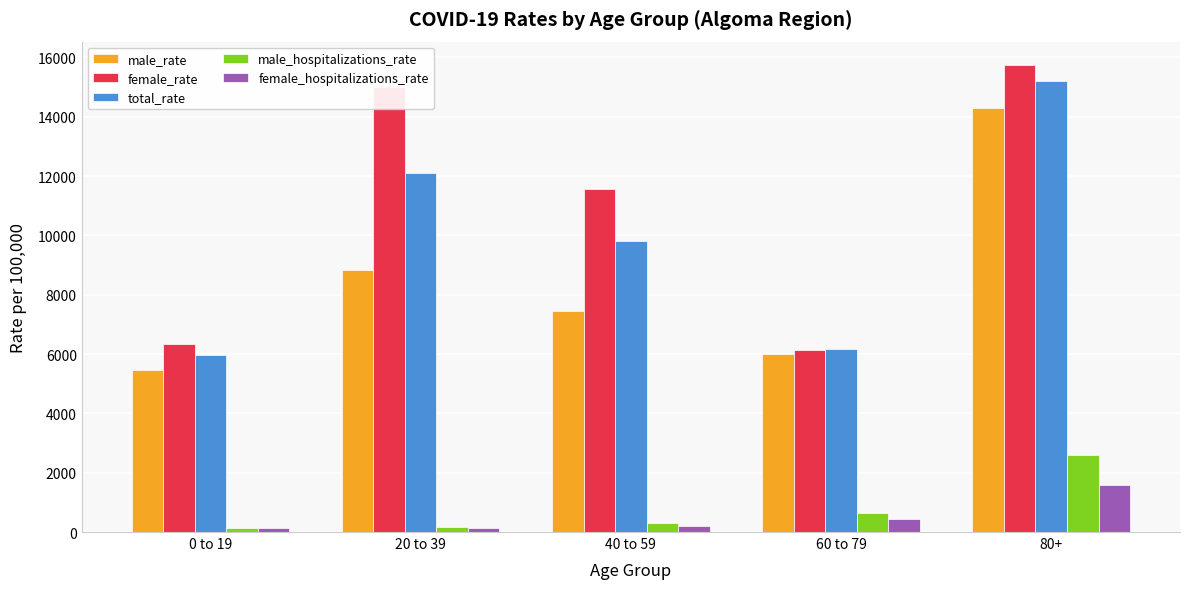

What is the sum of all female_hospitalizations_rate values?

2502.1